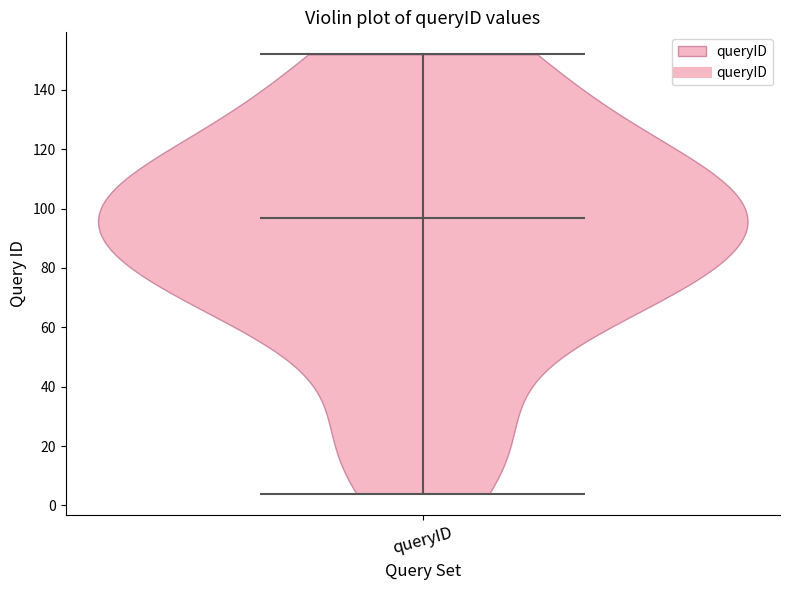

Read this violin plot against the y-axis: where its median line is, and the lowest and highest points the violin reaches. The values are not printed on the chart, so give them approximately, as read against the axis.

median line 98, lowest point 4, highest point 152